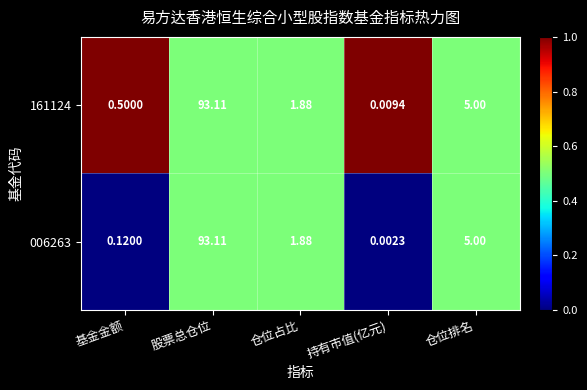

What is the total value across all series at 股票总仓位?

186.2